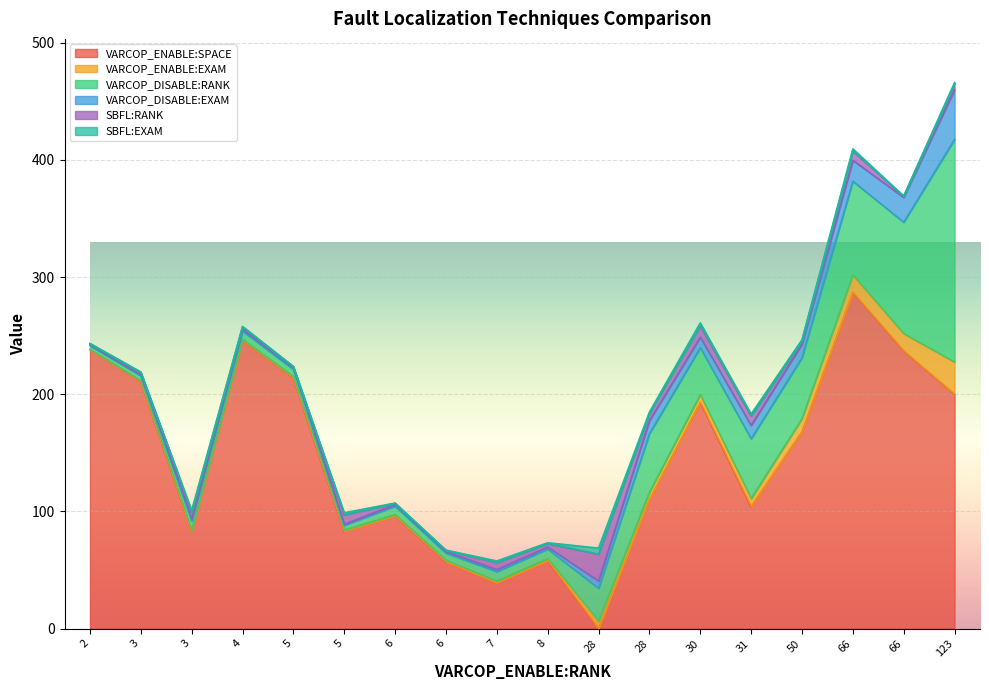

What is the sum of all SBFL:EXAM values?

21.2